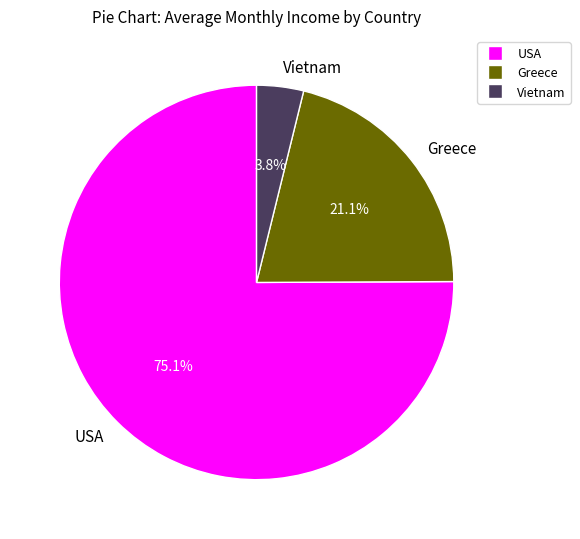

To the nearest percent, what is the difference between the largest and smallest slice percentages?

71%